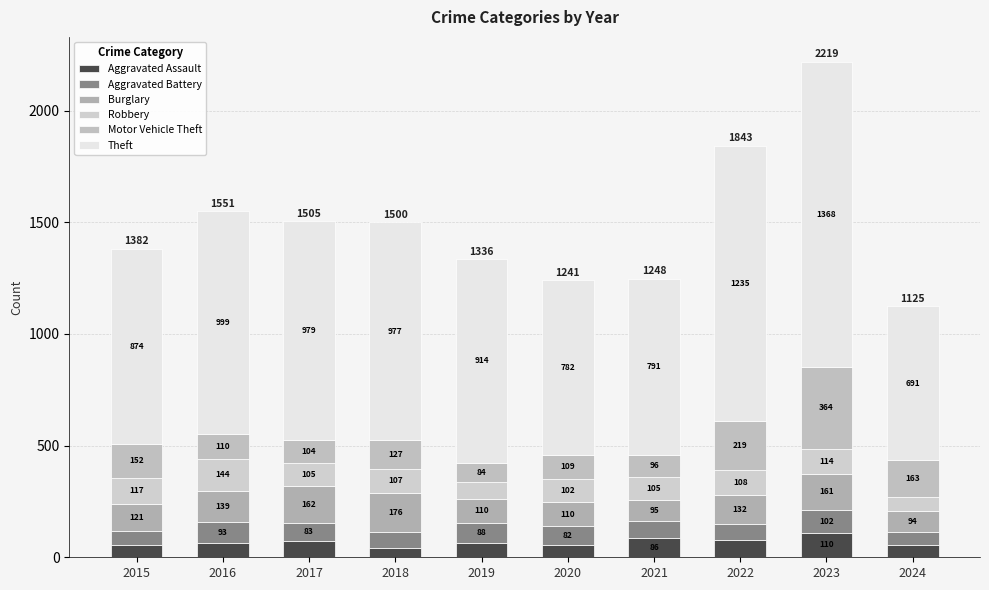

How many data points does each series have?

10